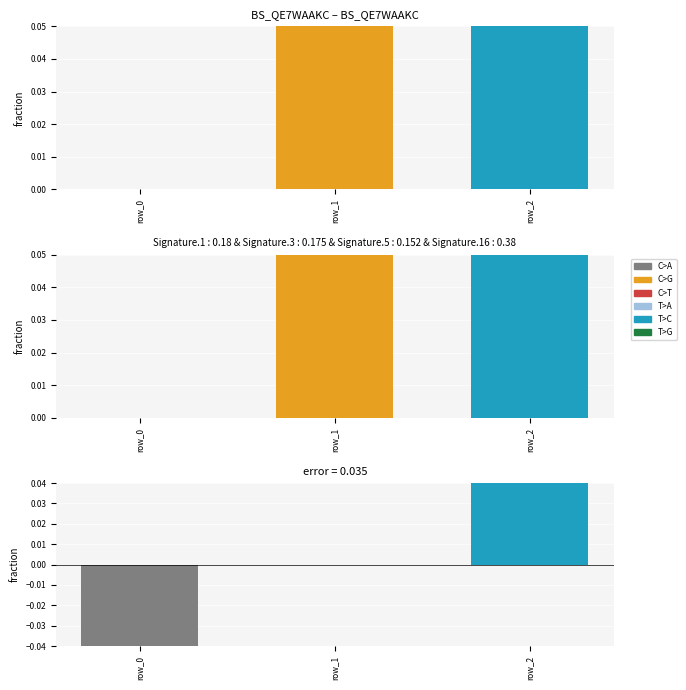

Rank the categories by value from highest to lowest.

row_2, row_1, row_0